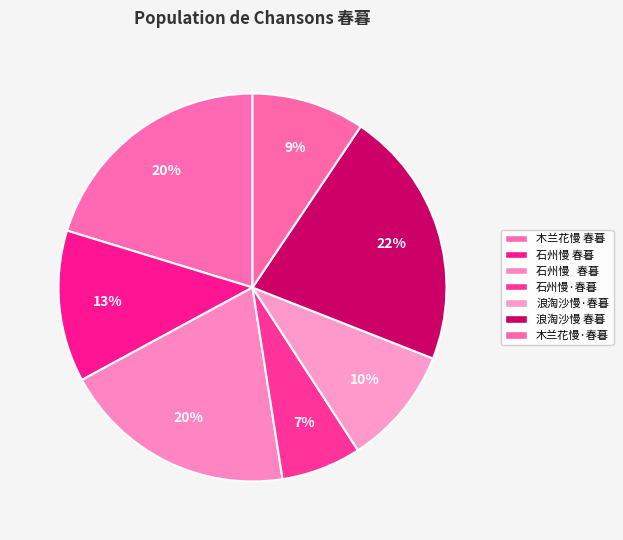

Which category has the biggest portion of the pie?

浪淘沙慢 春暮。次山、古微同倚此调，用清真韵报之